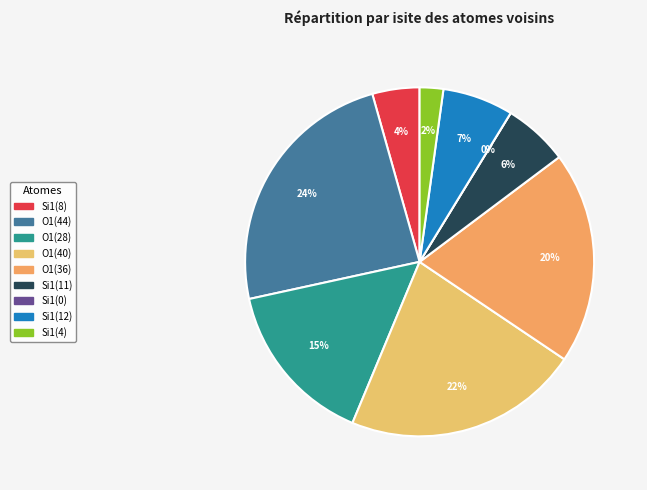

How many slices are in this pie chart?

9